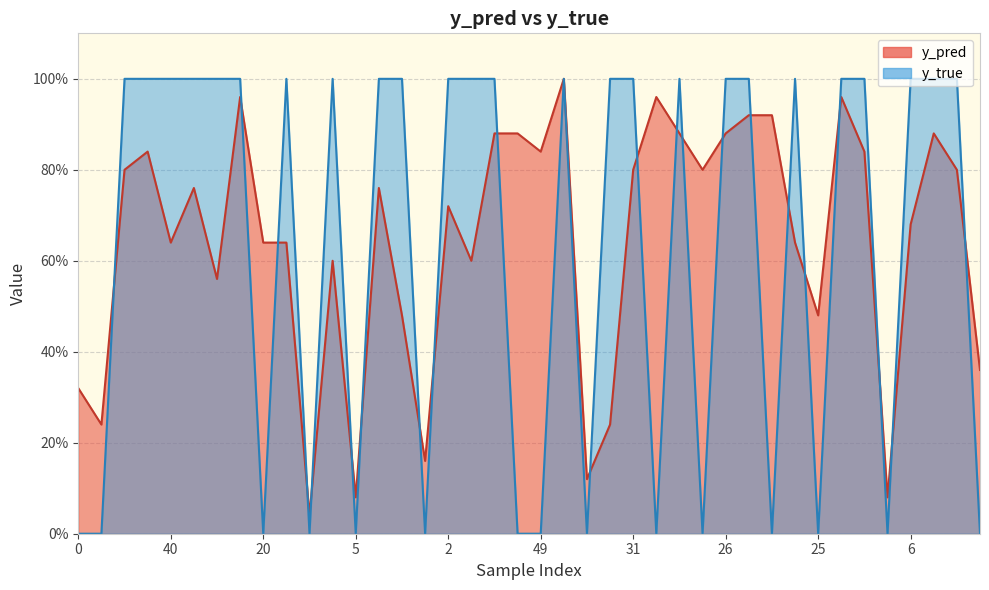

True or false: y_pred and y_true cross at least once.

True